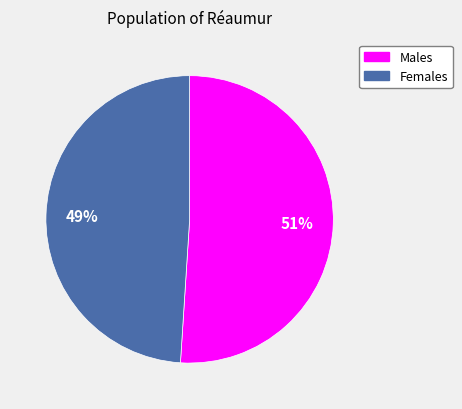

To the nearest percent, what is the average slice percentage?

50%